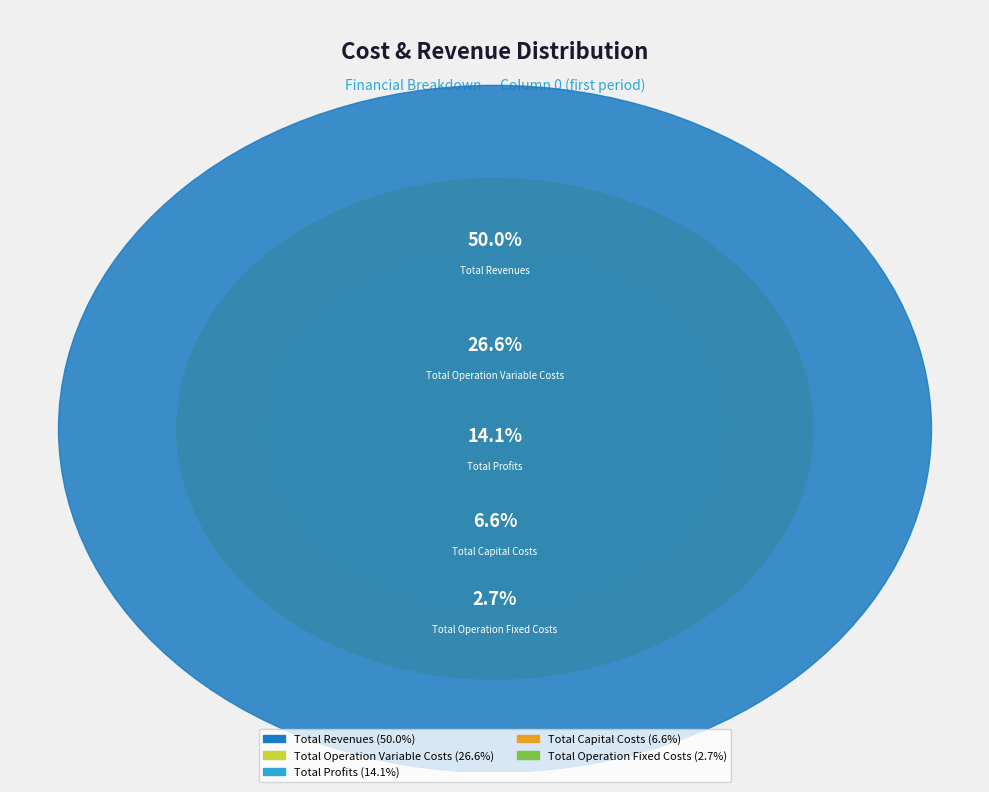

Between Total Operation Fixed Costs and Total Revenues, which is larger?

Total Revenues